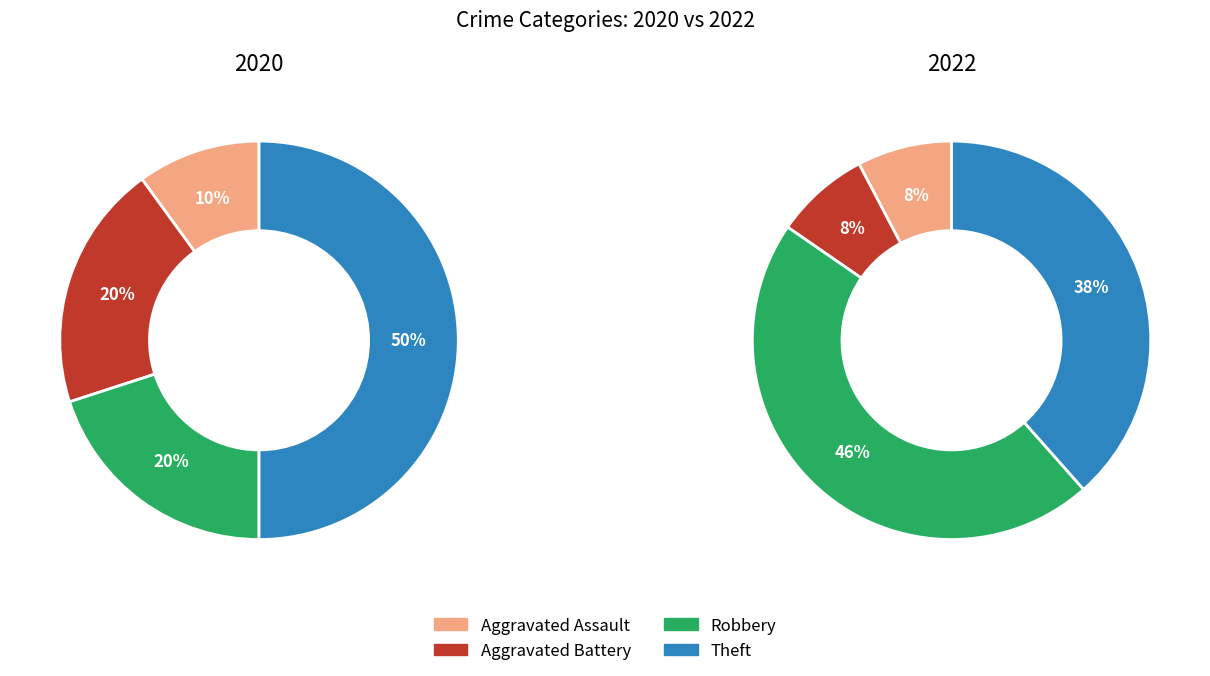

To the nearest percent, what is the difference between the largest and smallest slice percentages?

38%